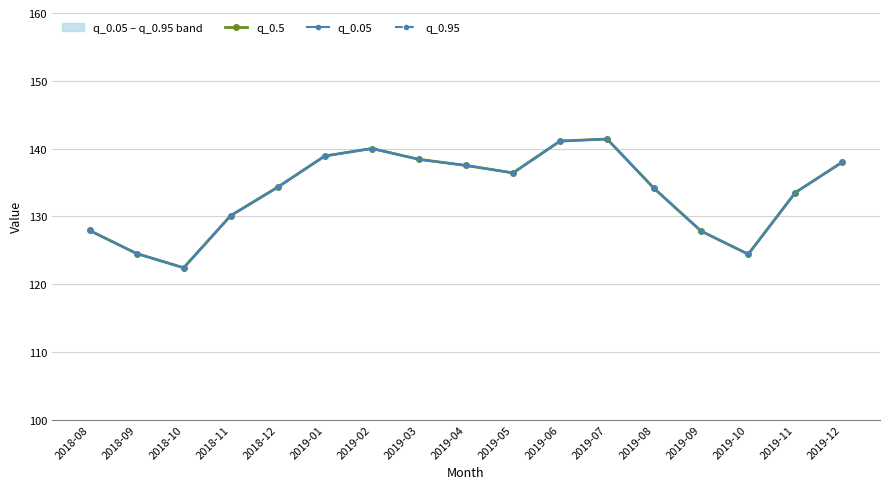

What are all the series names shown in the legend?

q_0.5, q_0.05, q_0.95